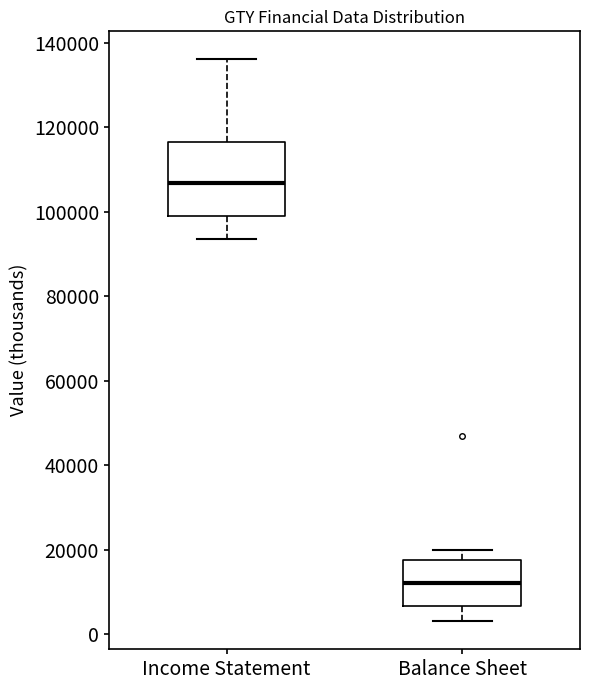

Reading left to right, transcribe this box plot: for each box, give where its median line is, the range the box spans, and where its two whiskers end, as read against the y-axis. The values are not printed on the chart, so give them approximately, as read against the axis.

Income Statement: median 106000, box 98000 to 116000, whiskers 94000 to 136000
Balance Sheet: median 12000, box 6000 to 18000, whiskers 4000 to 20000